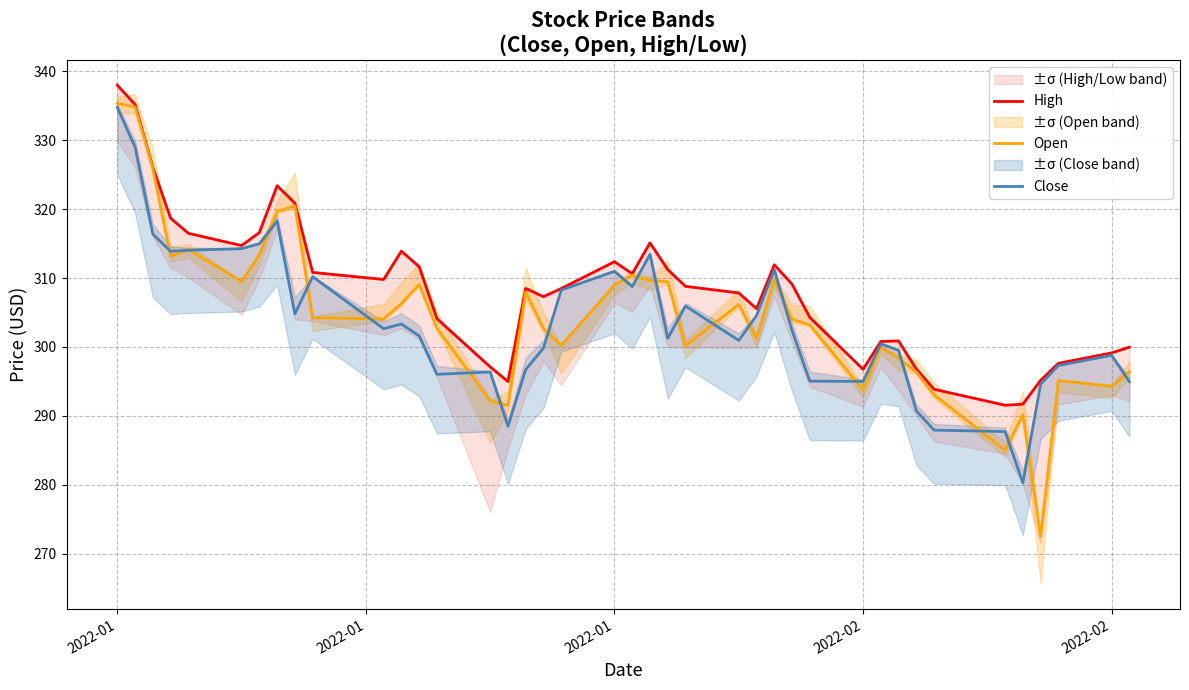

What are all the series names shown in the legend?

High, Open, Close